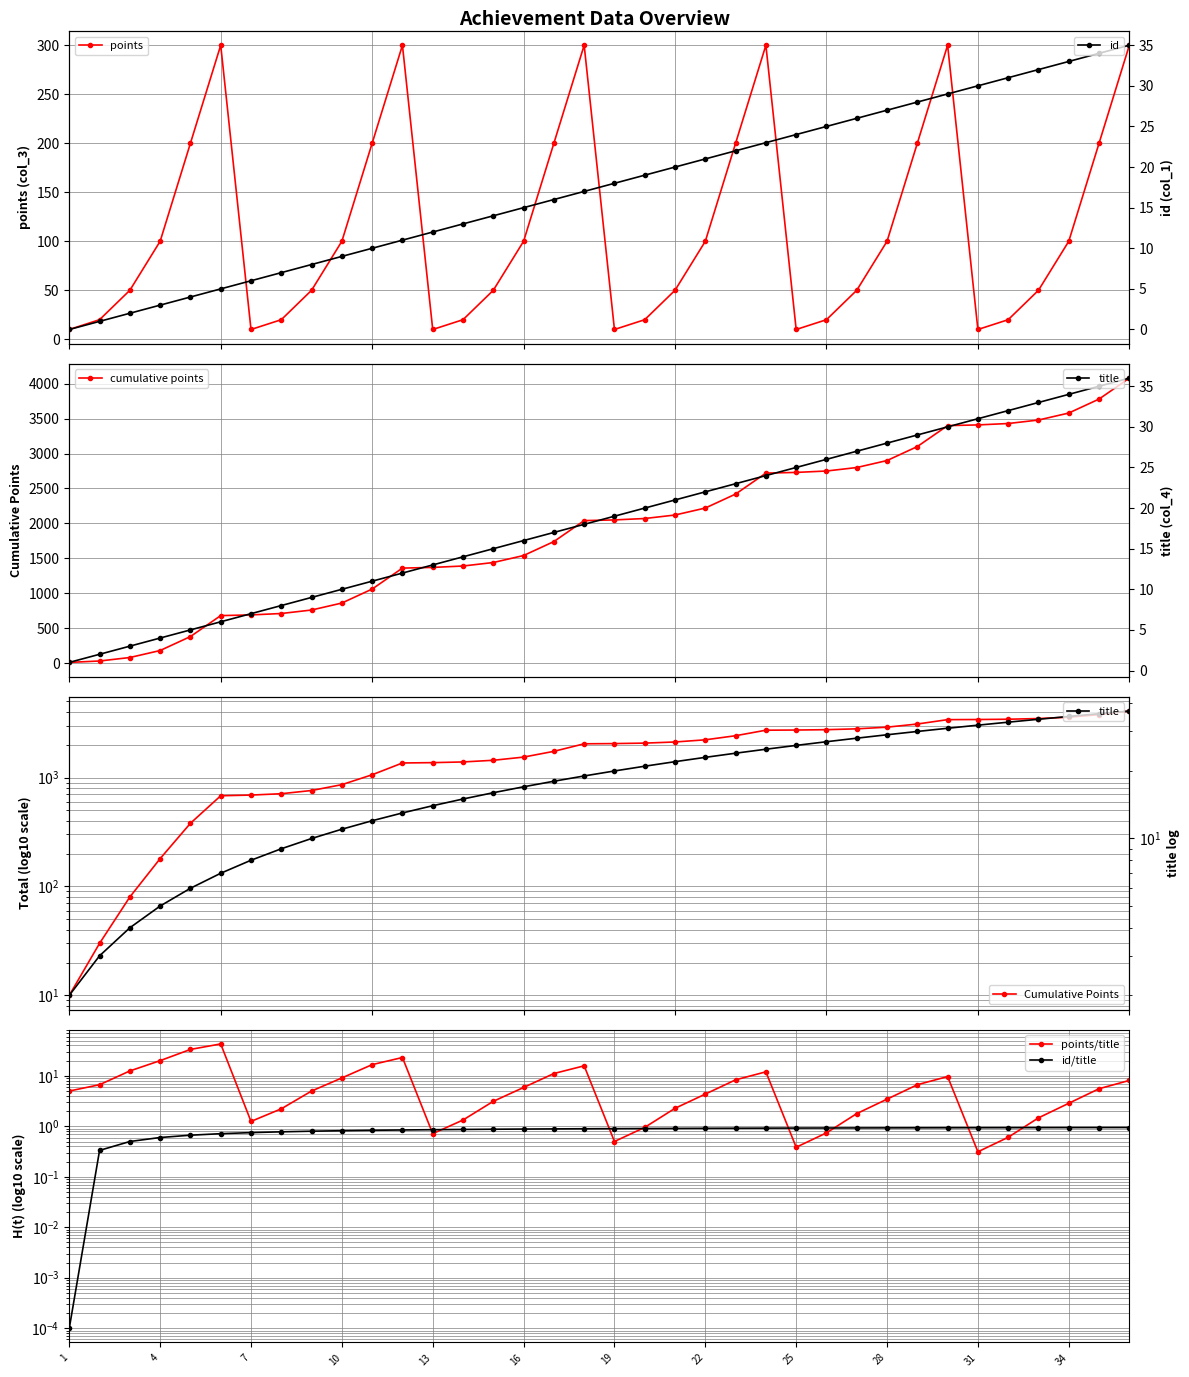

The value of id at 32 is 54. True or false?

False